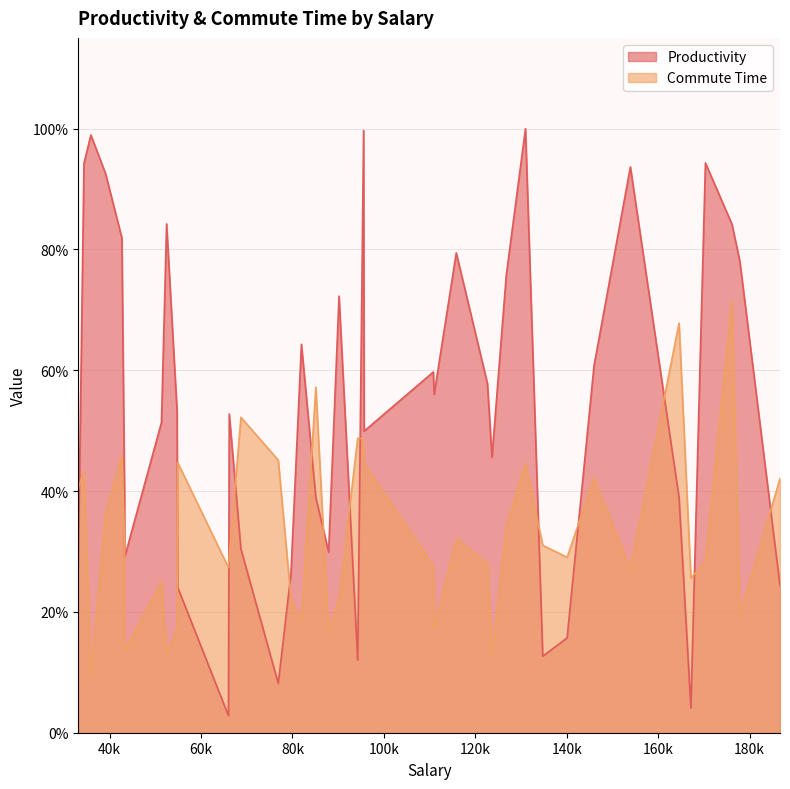

Rank the series by their average value, from lowest to highest.

Commute Time, Productivity